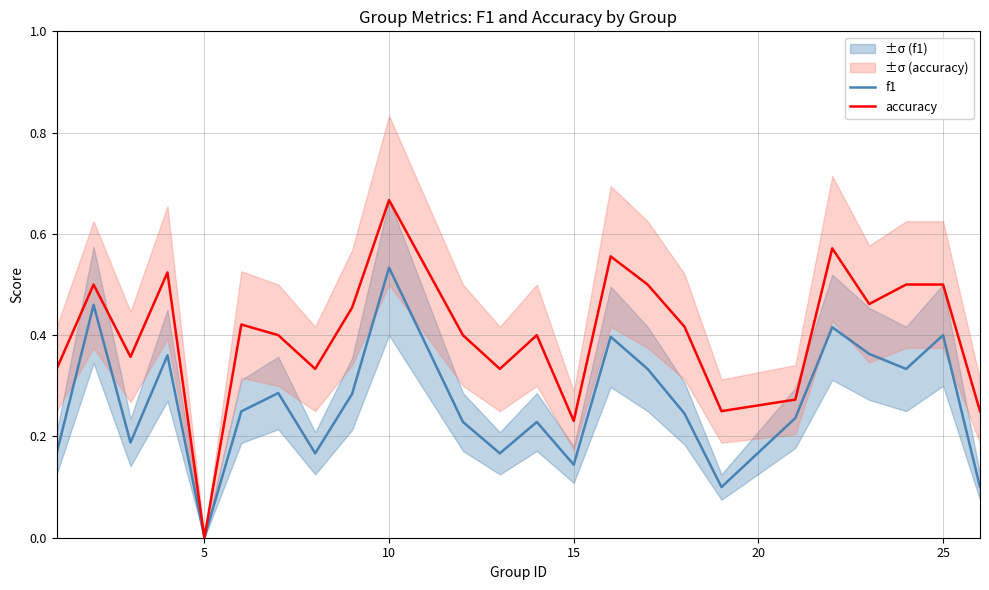

True or false: f1 and accuracy cross at least once.

False